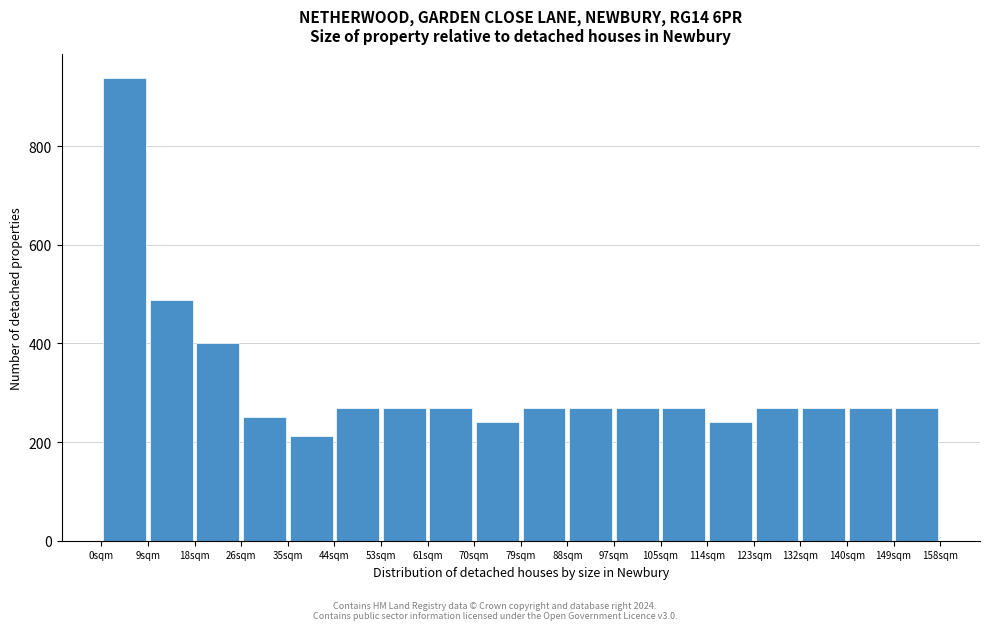

Over which range of the x-axis is the bar tallest?

0 to 9